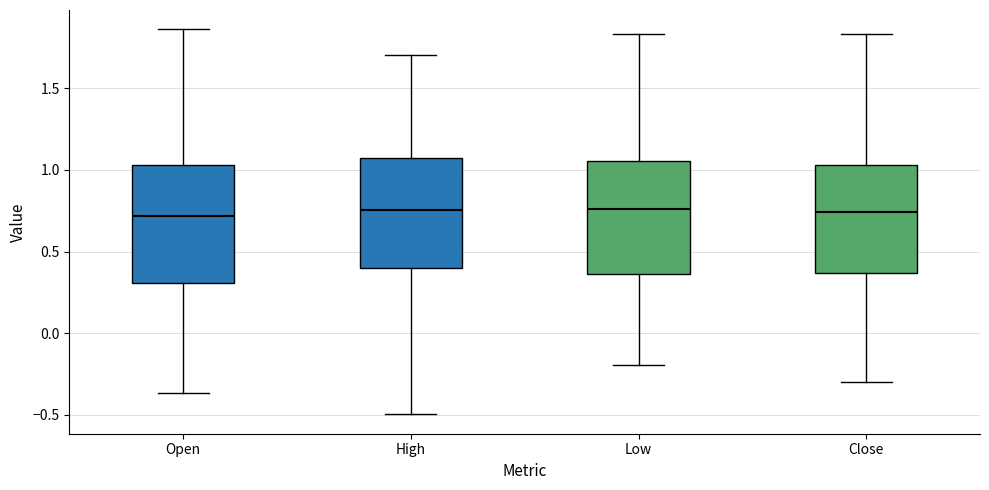

Where is the upper edge of the box for Close on the y-axis? The values are not printed on the chart, so give them approximately, as read against the axis.

1.05